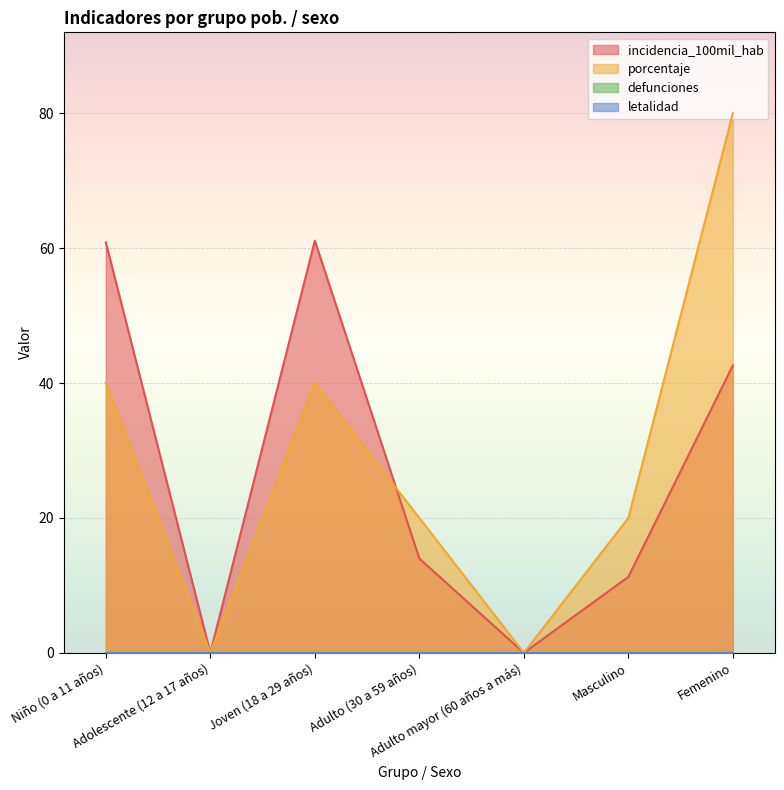

At which category is the sum across all series the highest?

Femenino